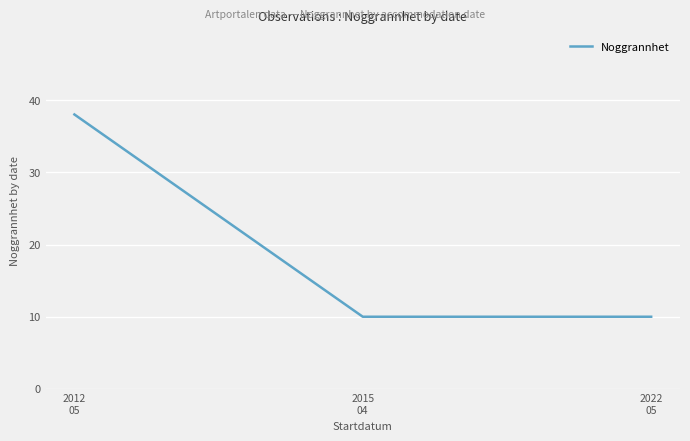

What is the sum of the values at 2022
05 and 2012
05?

48